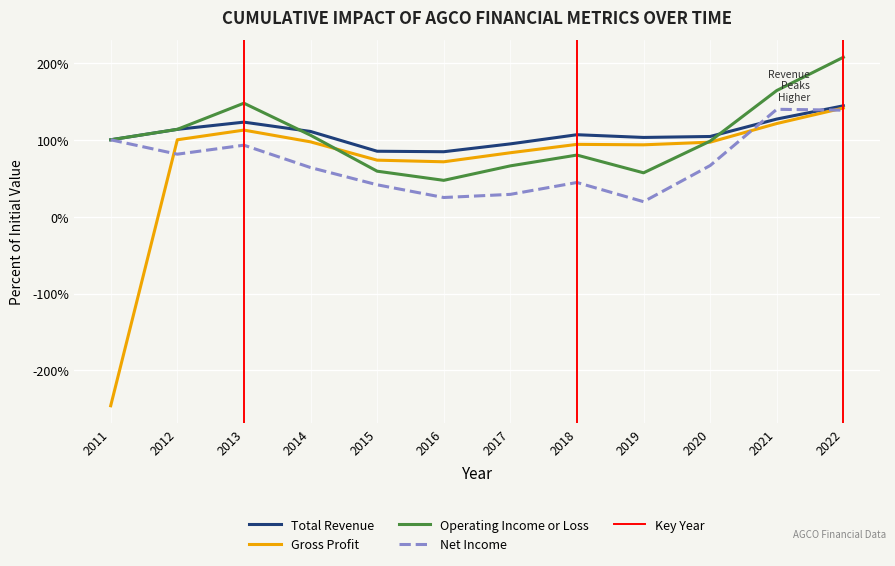

Which series has the widest spread of values?

Gross Profit